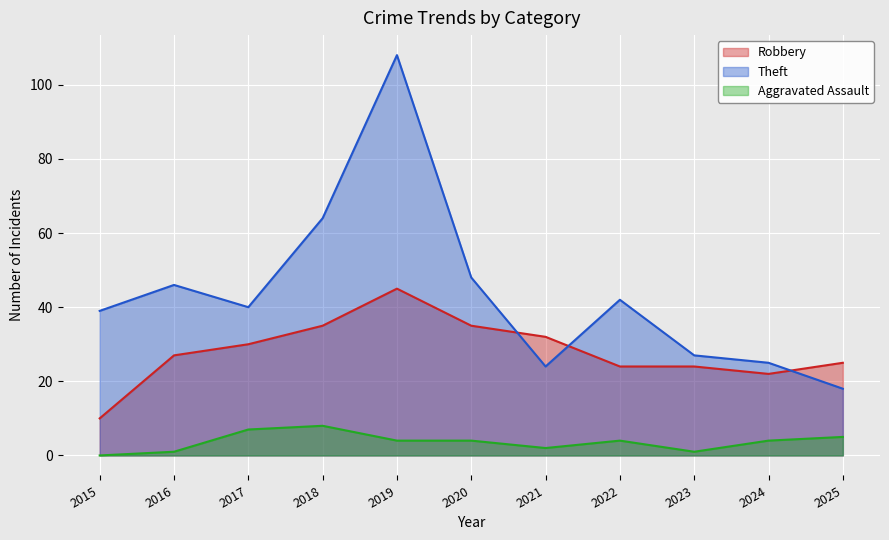

What is the value of the Theft point at the 4th from the left?

64